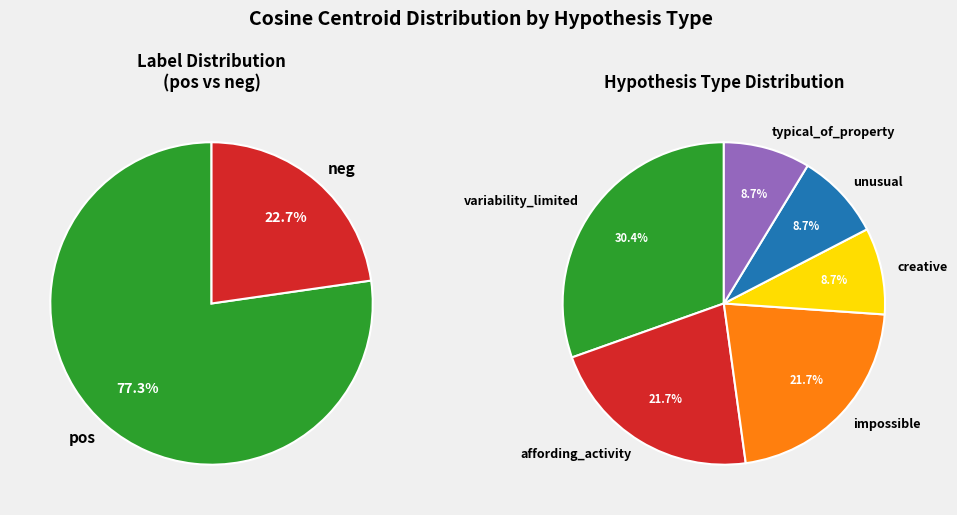

Is it true that watermelon is 2% of the pie?

False